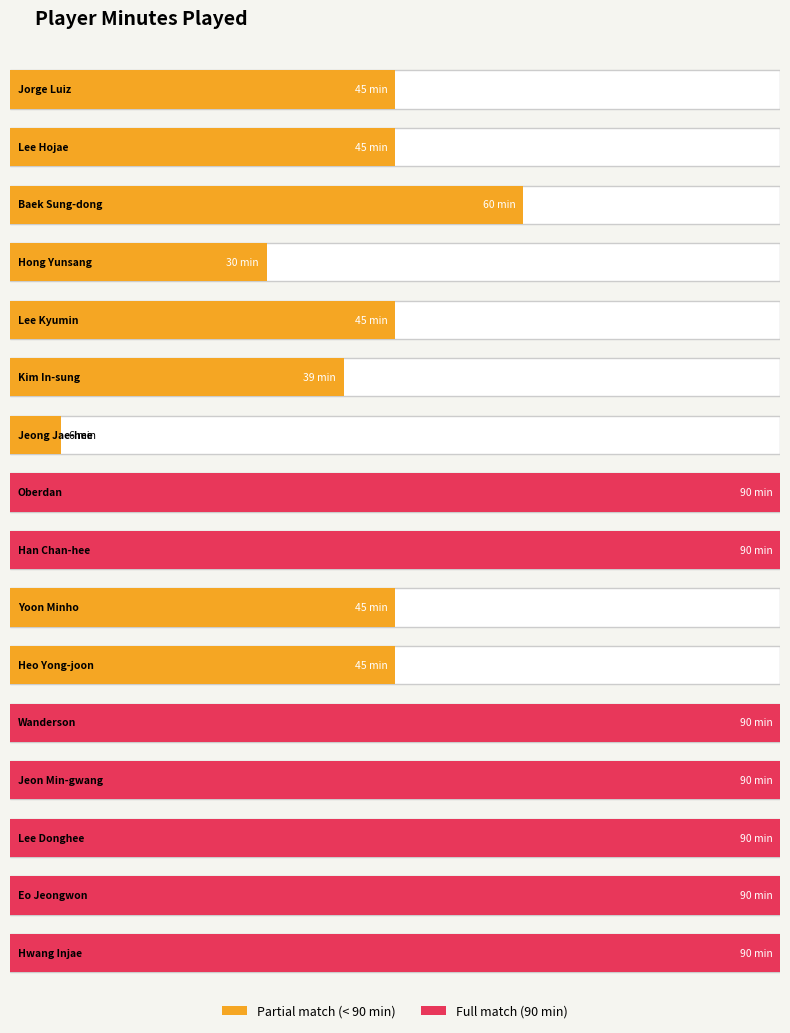

True or false: the data shows 90 at Jeon Min-gwang.

True